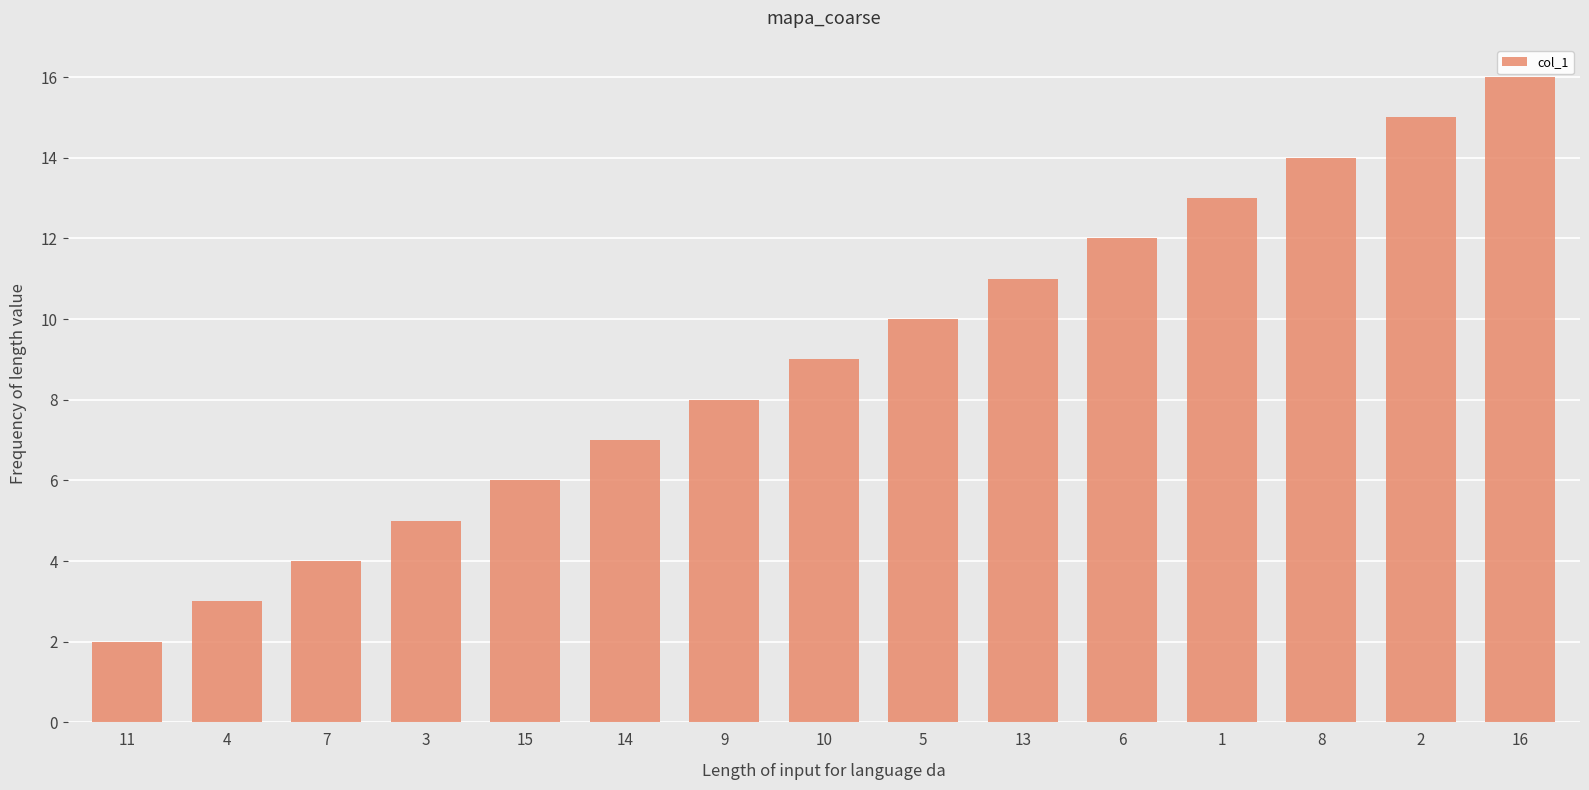

How many data points does each series have?

15